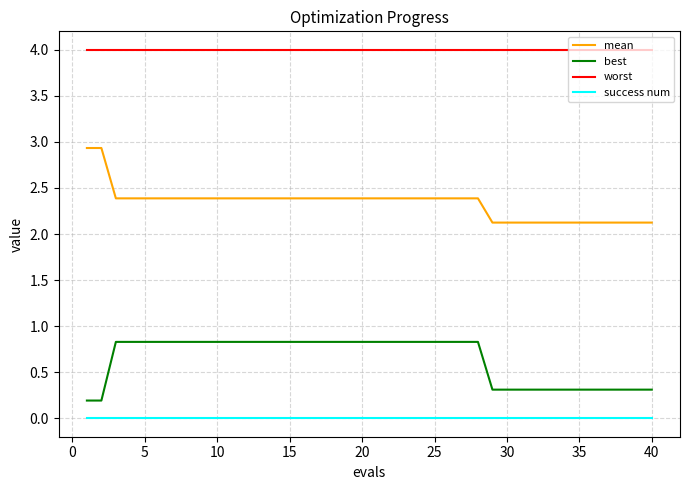

List the series in order of their overall mean, highest first.

worst, mean, best, success num